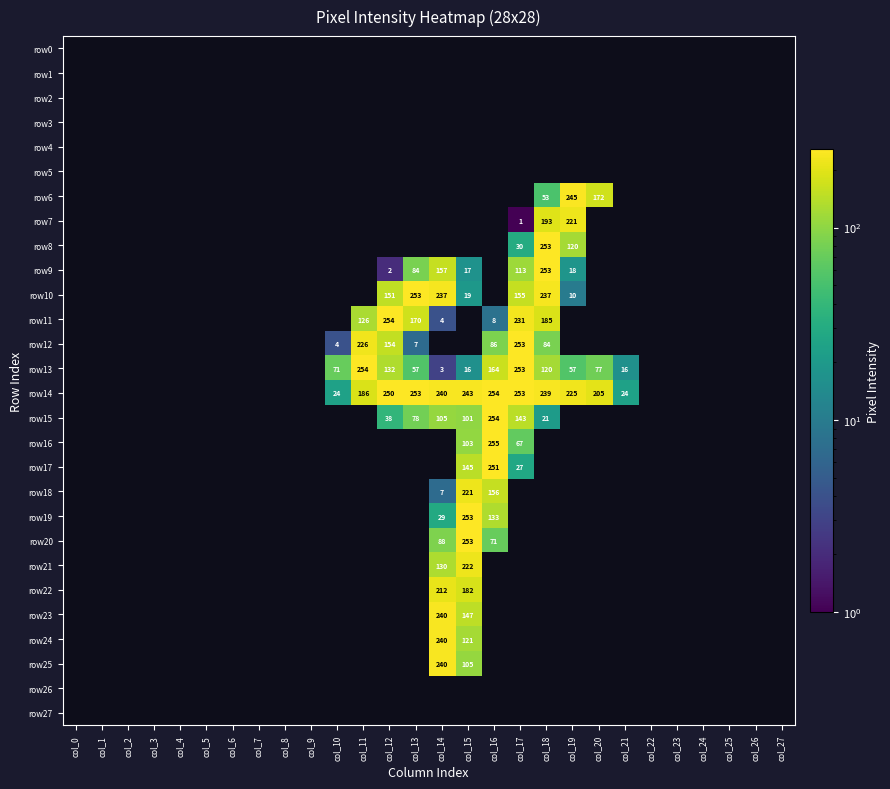

The row19 series shows 29 at col_14. True or false?

True